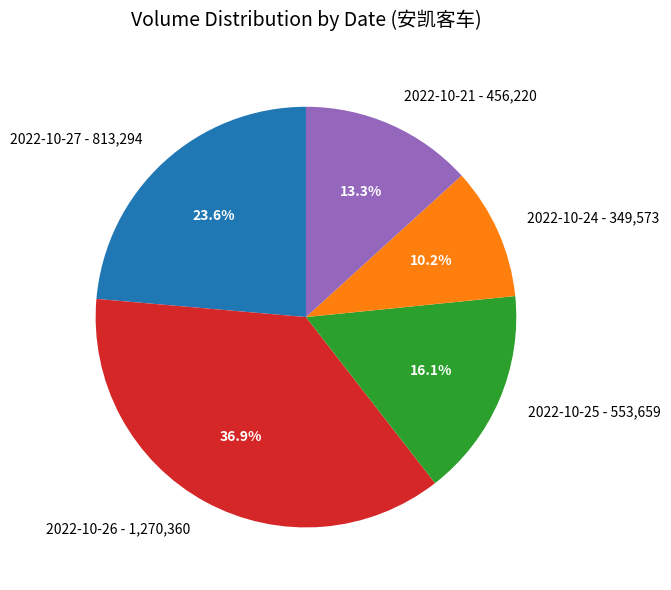

Which has a higher value, 2022-10-21 or 2022-10-27?

2022-10-27